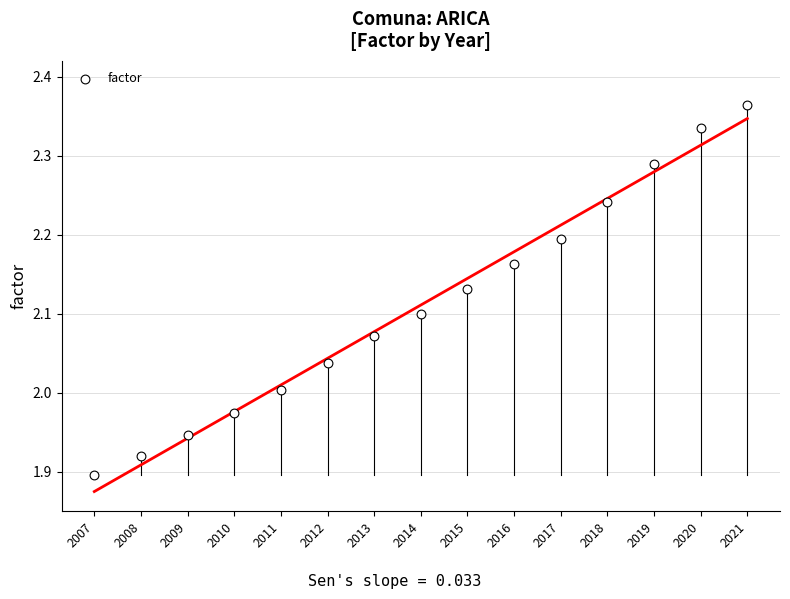

What is the range of Y values (max minus min)?

0.5